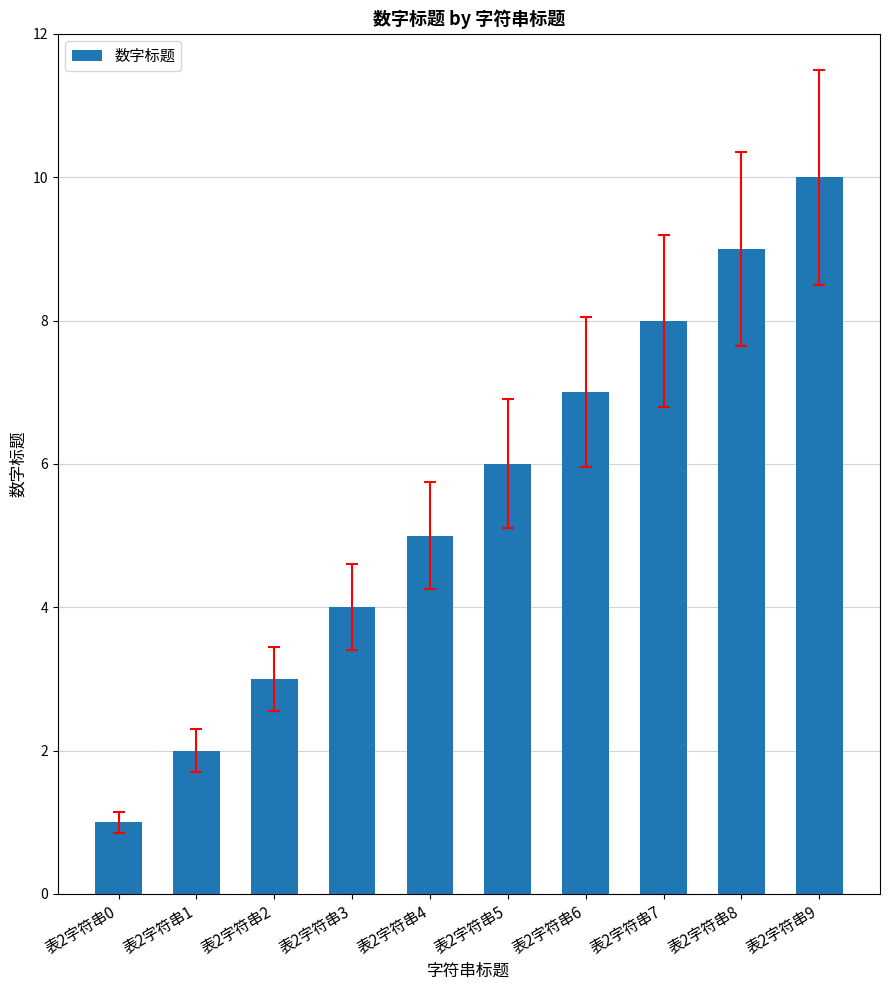

Reading left to right, transcribe all the data shown in this chart.

1	2	3	4	5	6	7	8	9	10